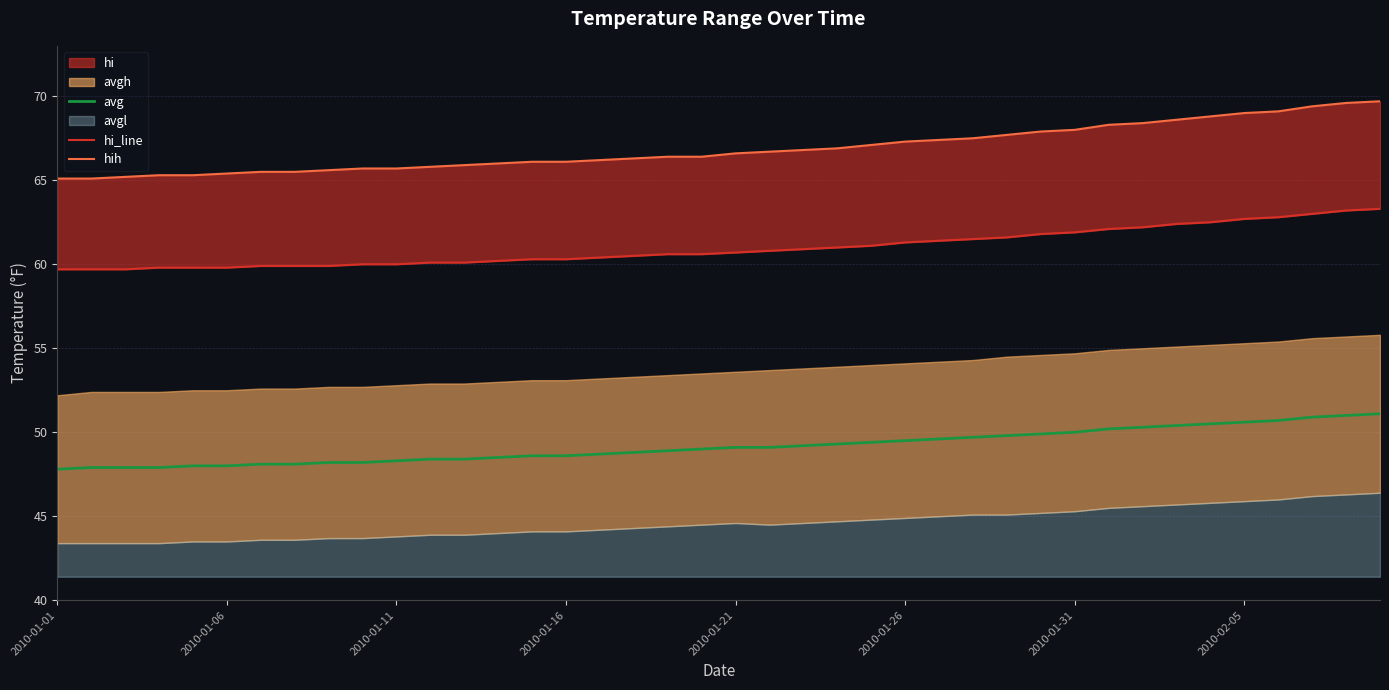

True or false: avg has a value of 48.5 at 13.

True